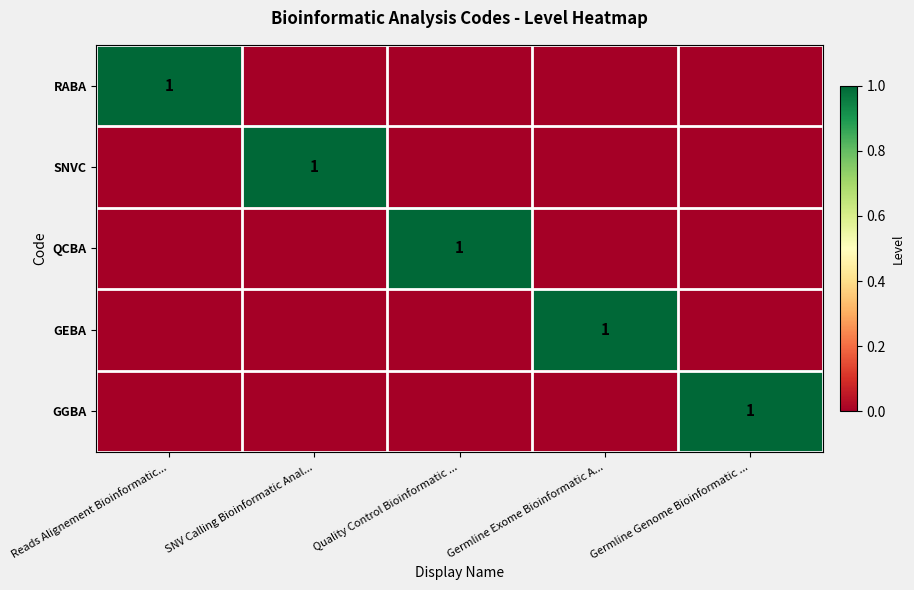

The SNVC series shows 2 at SNV Calling Bioinformatic Anal.... True or false?

False